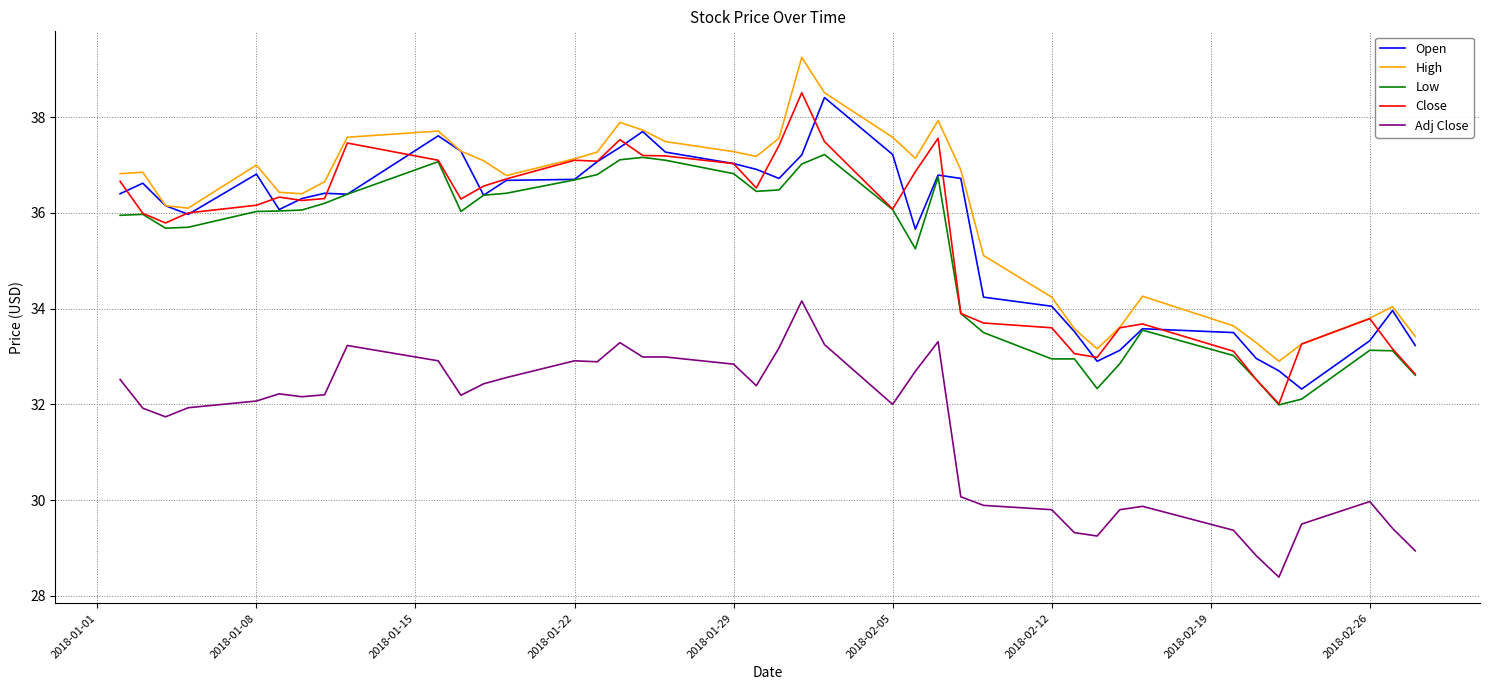

What is the minimum value shown in the chart?

28.4